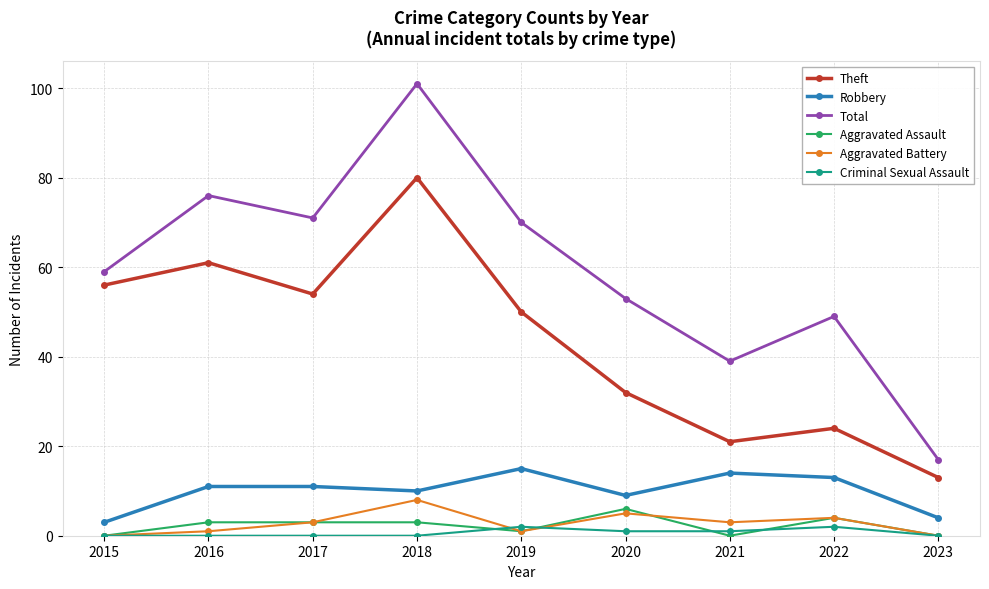

Which series has the largest range (max minus min)?

Total